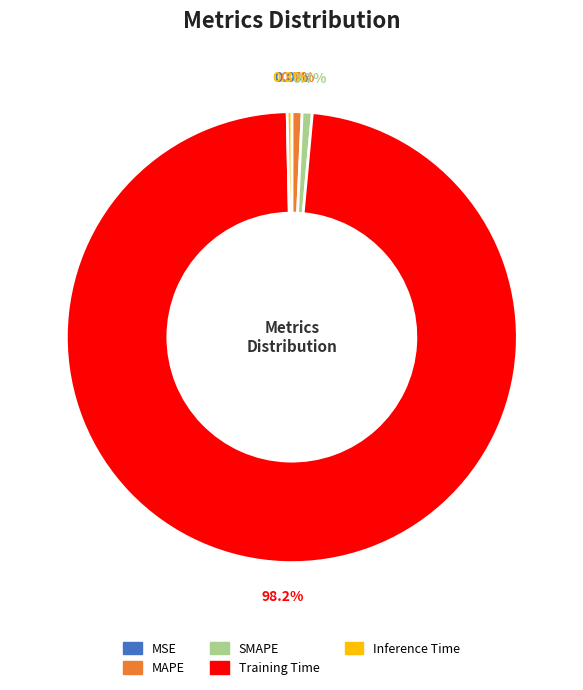

What percentage is NOT represented by MAPE?

99.3%